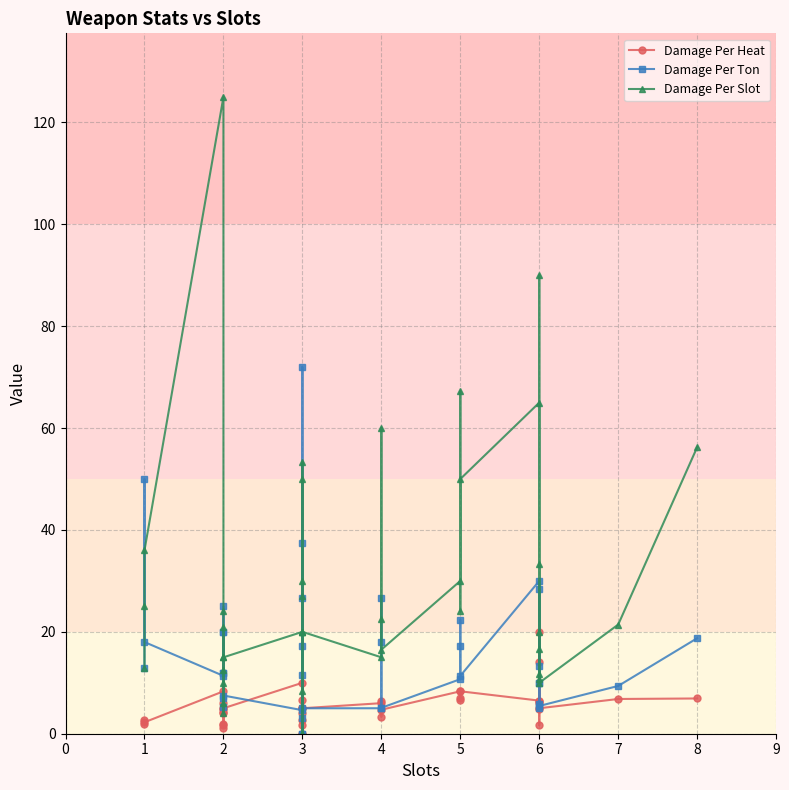

Where is the first local minimum for Damage Per Slot?

2